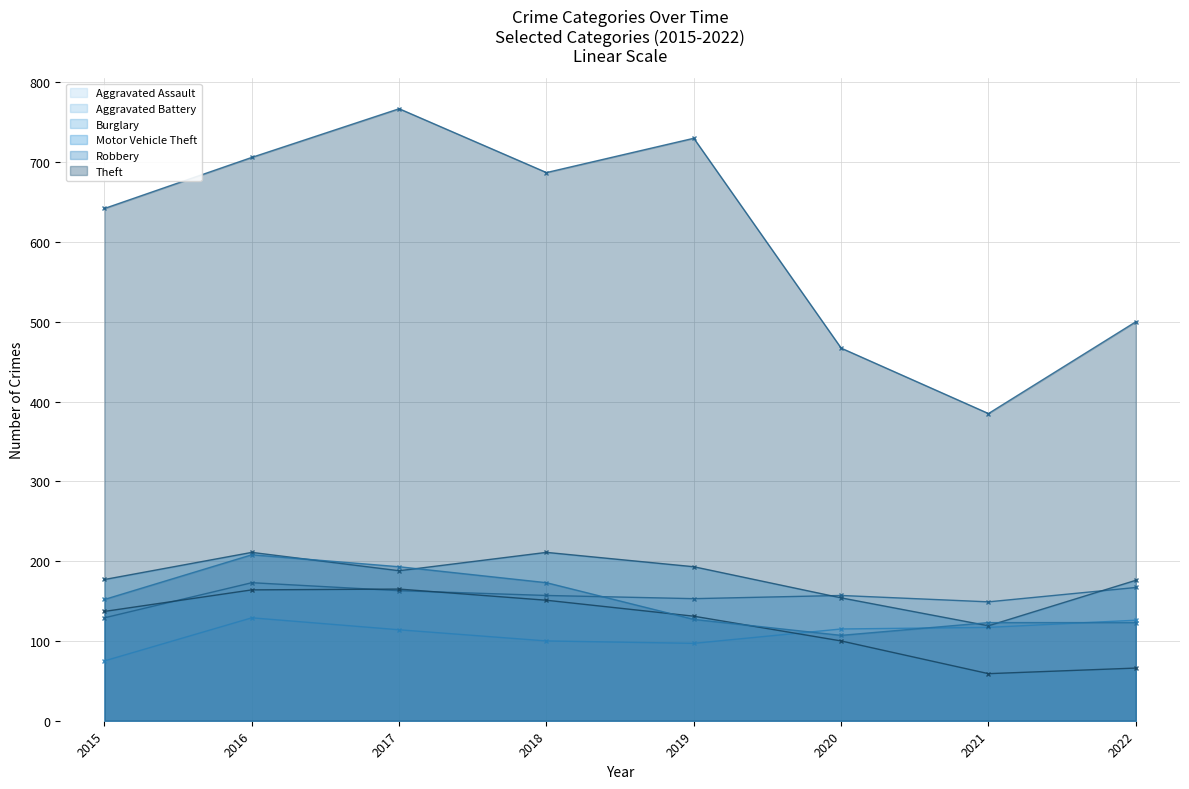

Reading left to right, extract all data points from this chart.

Aggravated Assault: 2015=75	2016=129	2017=114	2018=100	2019=97	2020=115	2021=117	2022=126
Aggravated Battery: 2015=129	2016=173	2017=163	2018=157	2019=153	2020=157	2021=149	2022=167
Burglary: 2015=137	2016=164	2017=165	2018=151	2019=131	2020=100	2021=59	2022=66
Motor Vehicle Theft: 2015=177	2016=211	2017=188	2018=211	2019=193	2020=154	2021=119	2022=176
Robbery: 2015=152	2016=208	2017=193	2018=173	2019=127	2020=107	2021=123	2022=123
Theft: 2015=642	2016=706	2017=767	2018=687	2019=730	2020=467	2021=385	2022=500